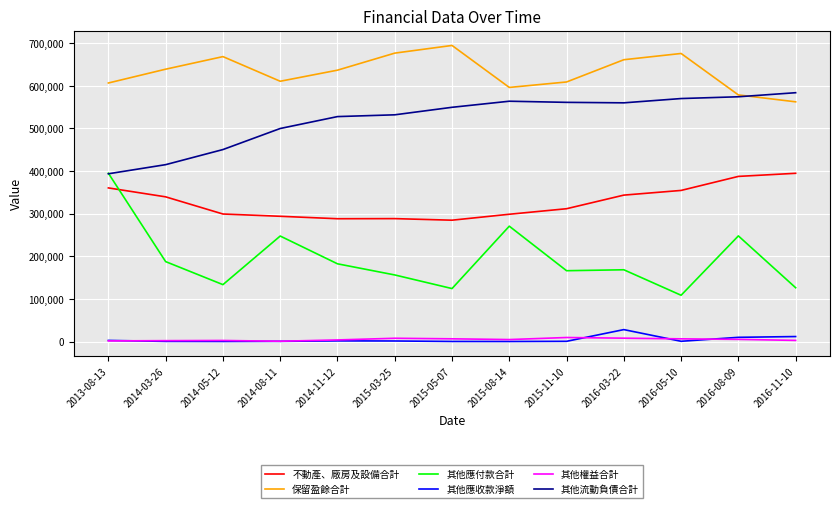

How many lines are shown in the chart?

6